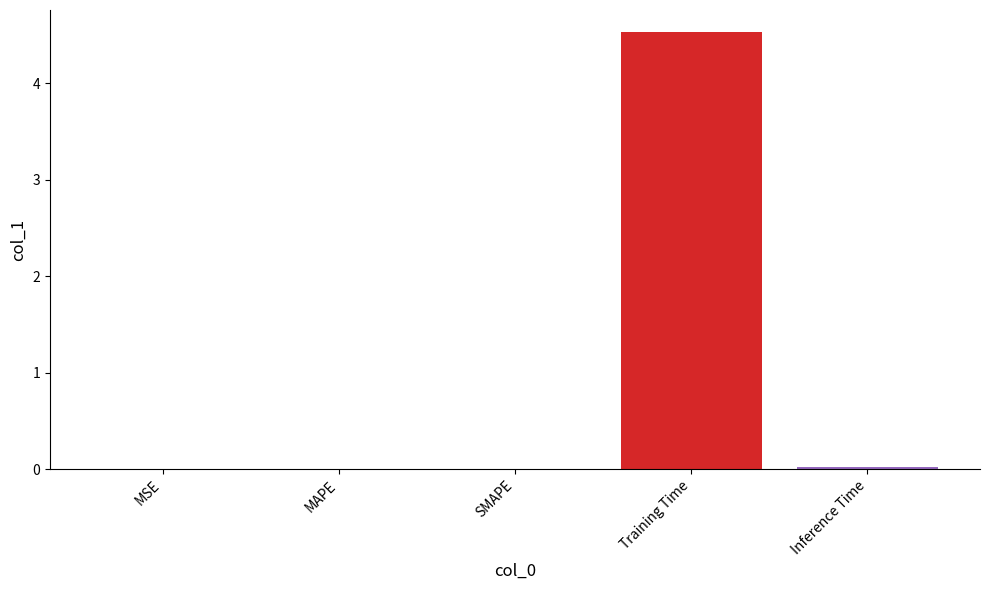

Between MAPE and Training Time, which is larger?

Training Time